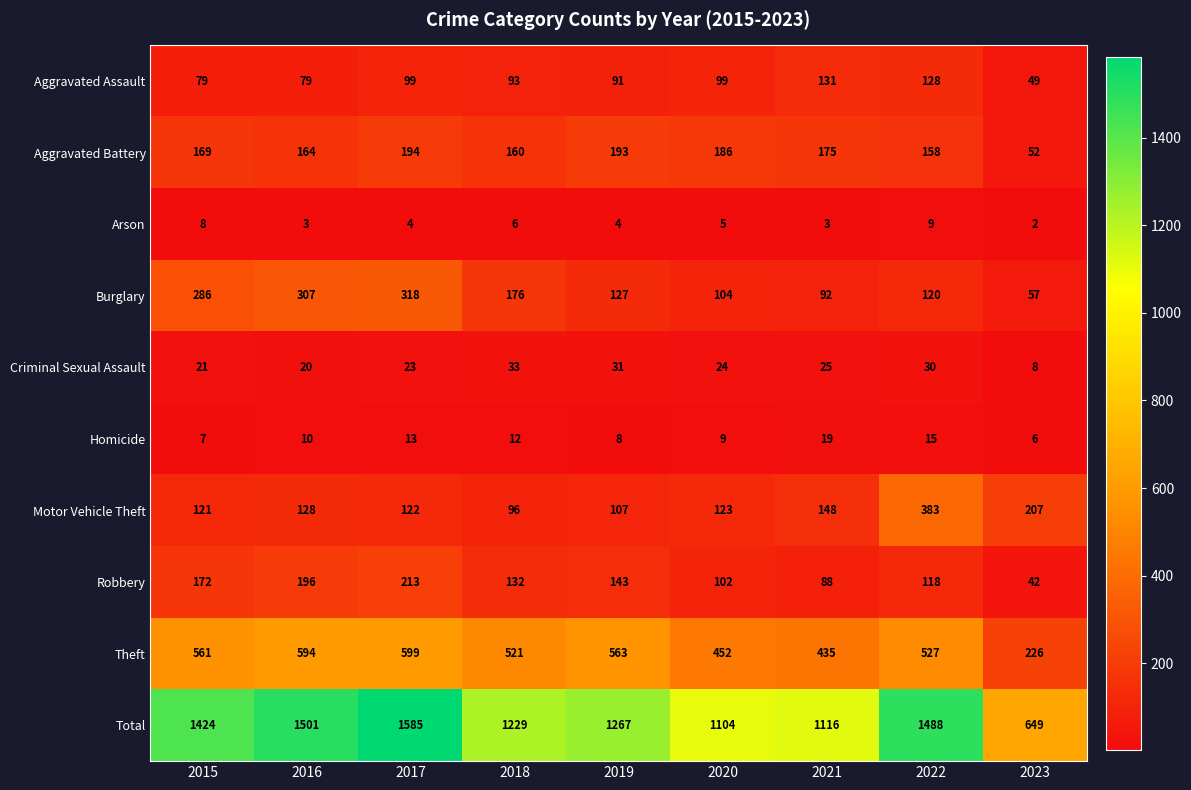

Is it true that Arson equals 1 at 2016?

False